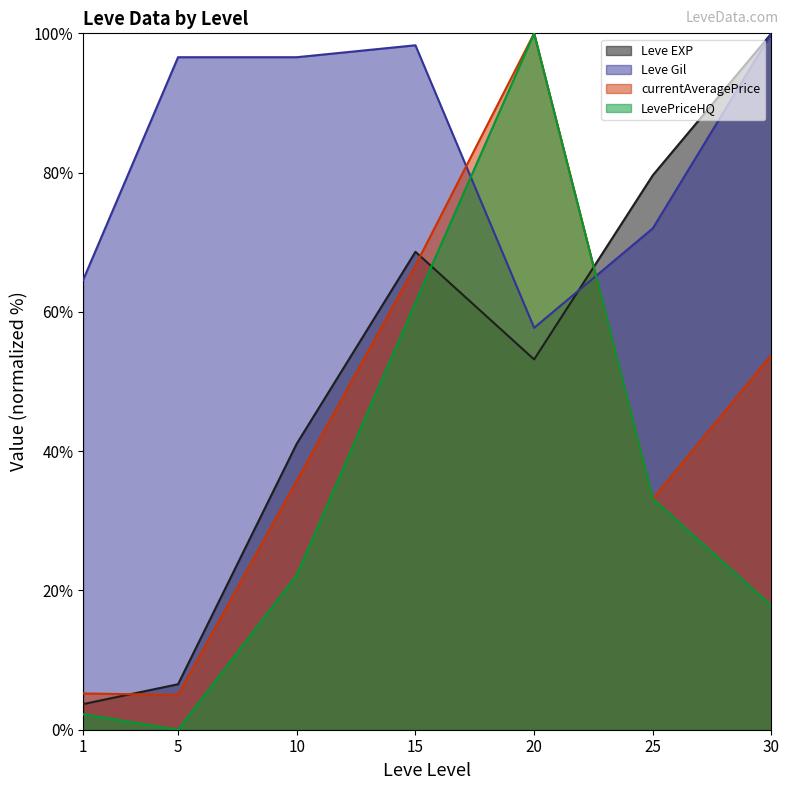

What is the minimum value for Leve EXP?

3.7